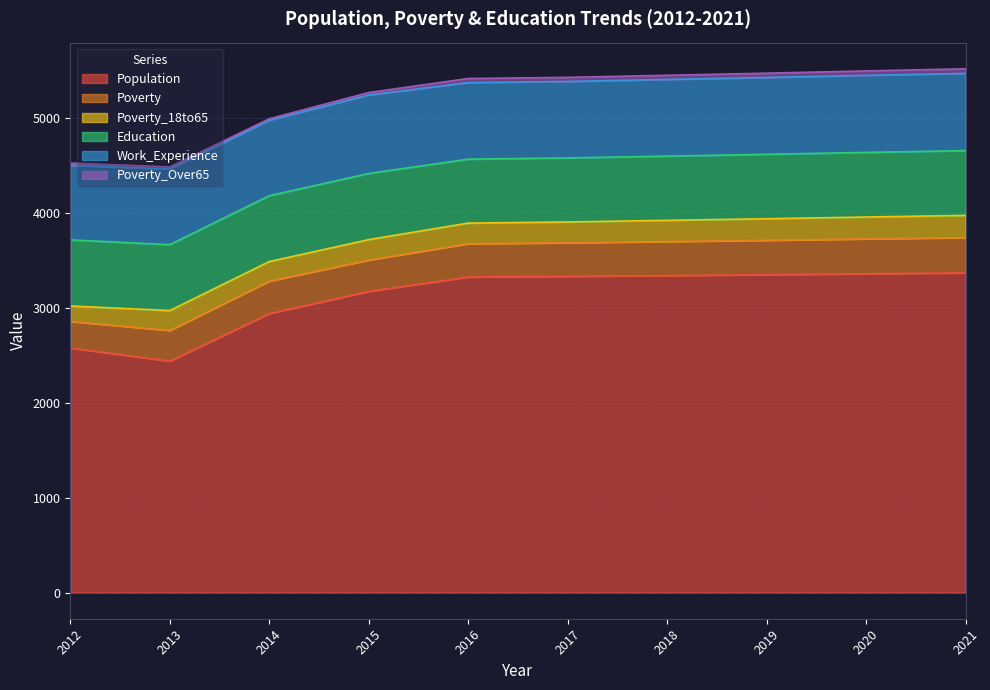

Is it true that Population equals 4486 at 2017?

False